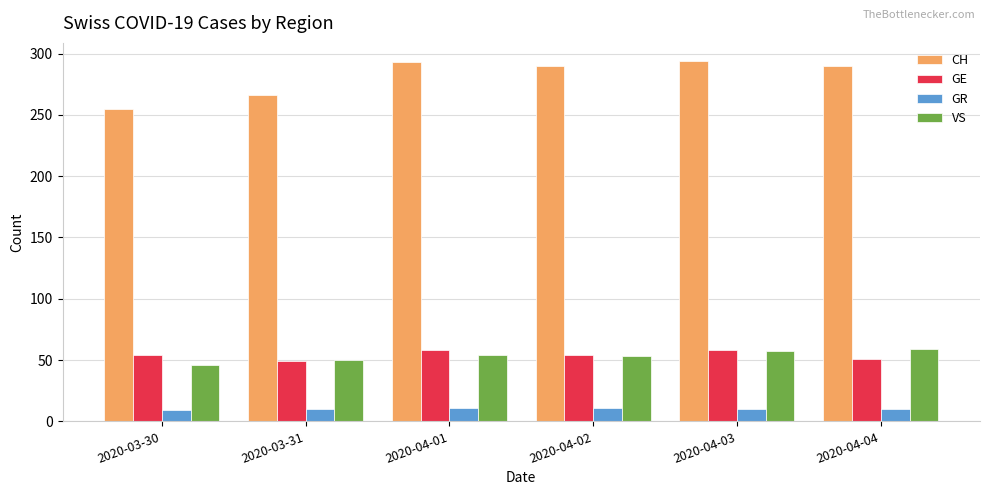

What is the difference between the highest and lowest values at 2020-04-02?

279